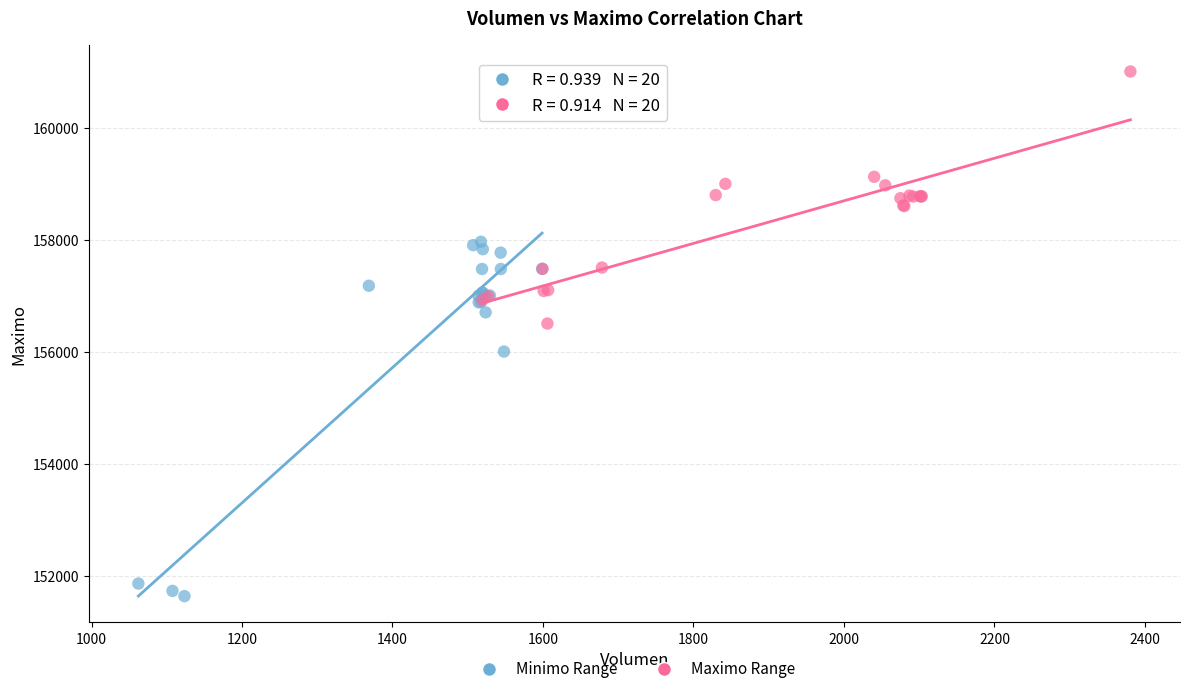

Which series has the largest Y range (max minus min)?

Minimo Range